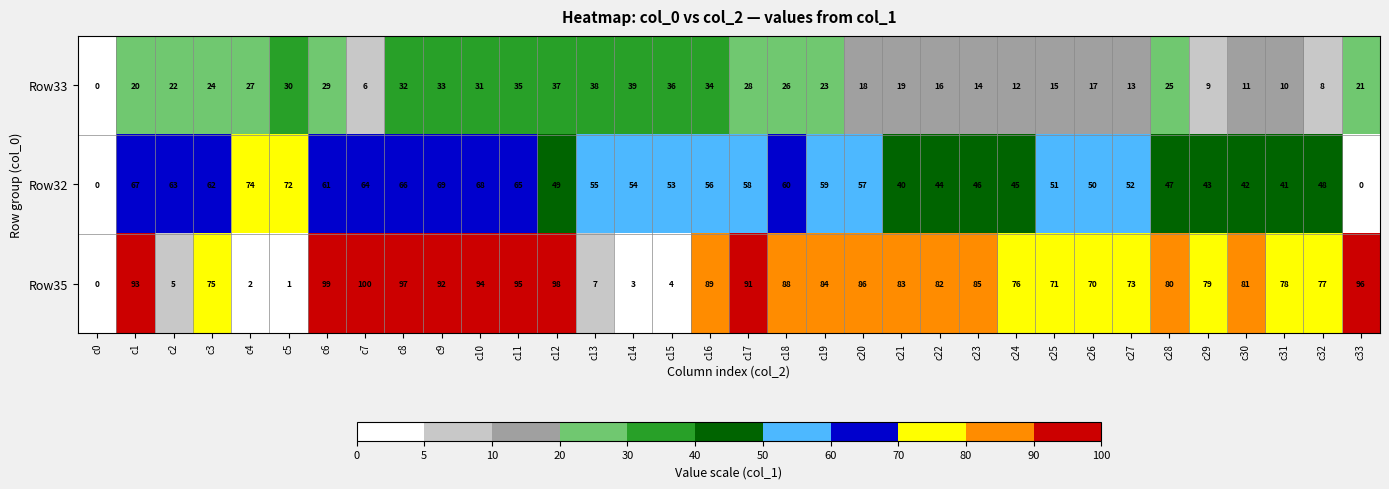

How many values in Row35 are above zero?

33